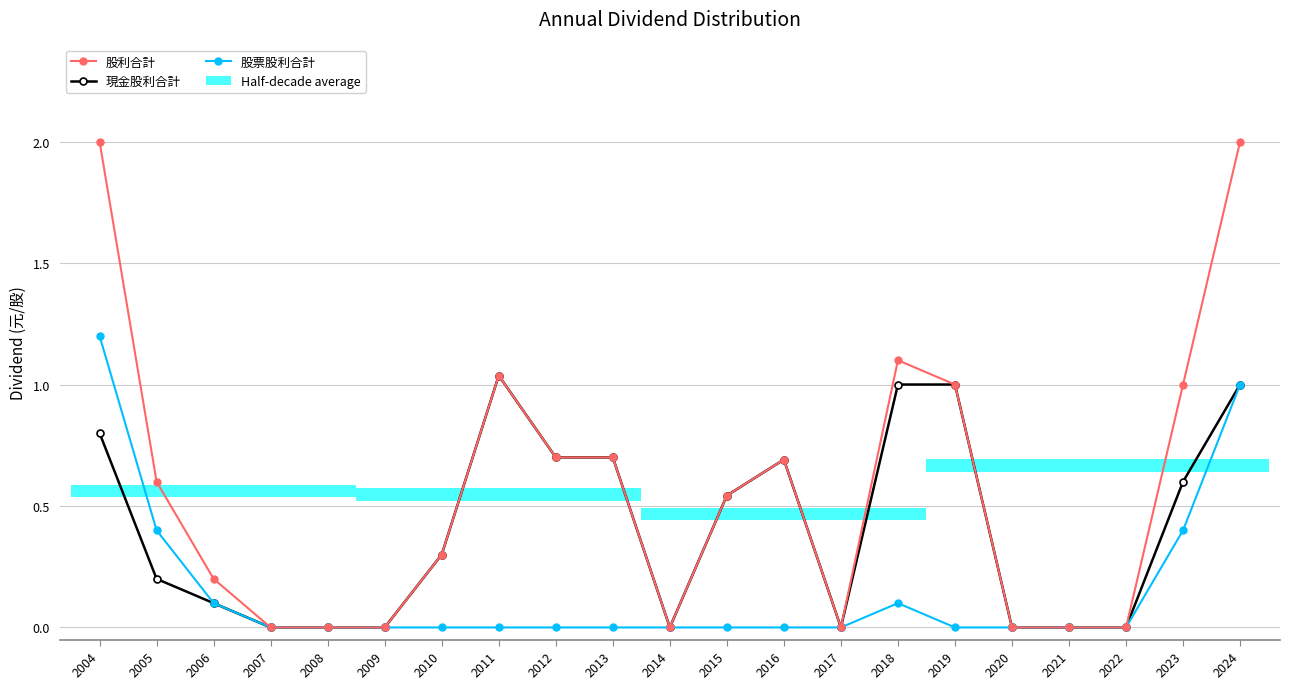

True or false: 股利合計 has a value of 0.7 at 2013.

True